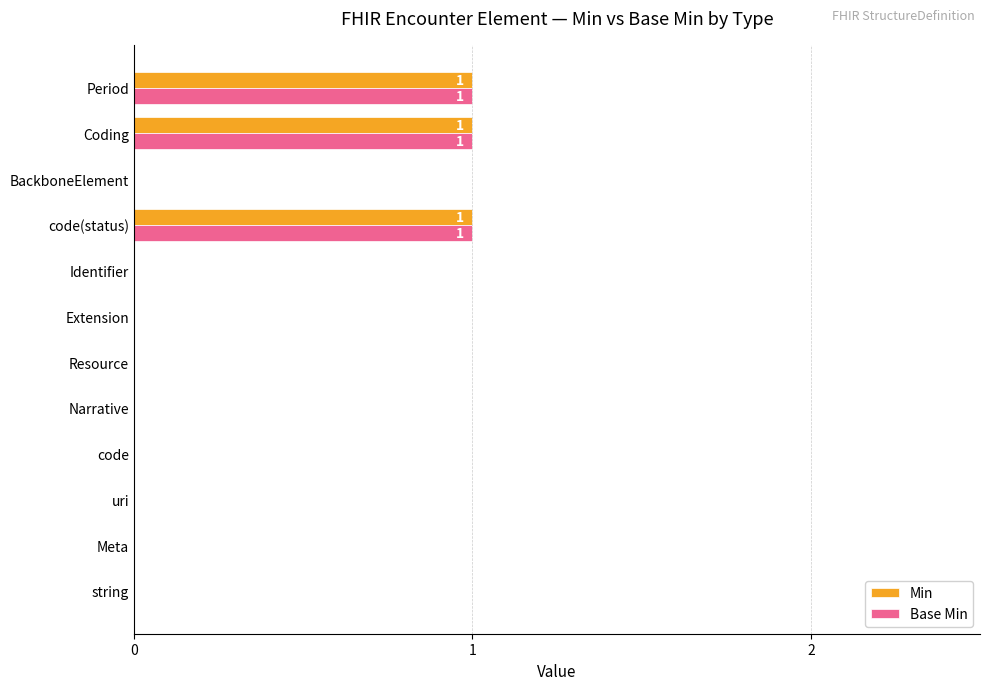

Is it true that Min equals 0 at string?

True